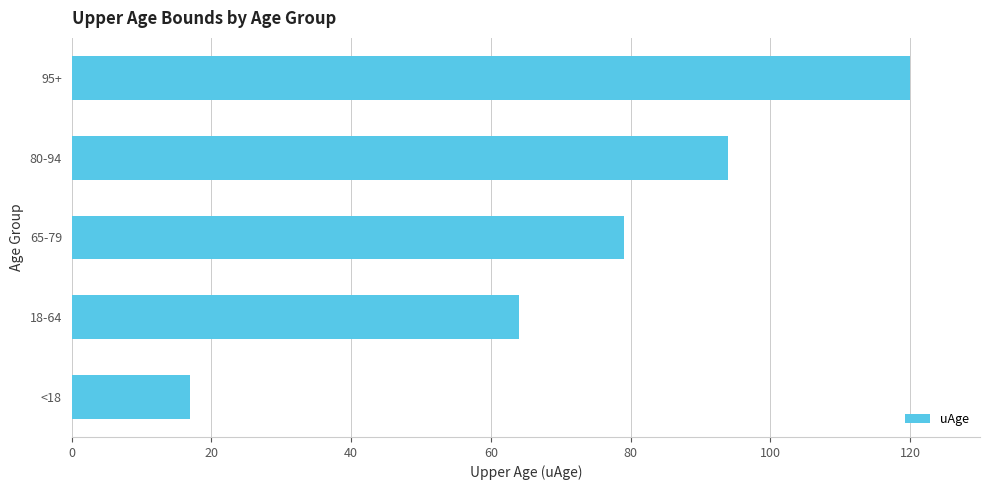

Where is the data nearest to the value 68?

18-64